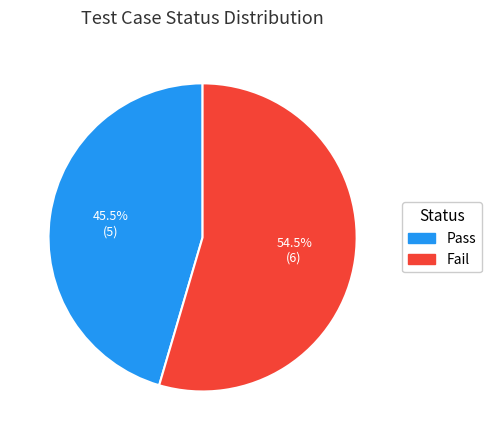

Rank the categories by value from highest to lowest.

Fail, Pass